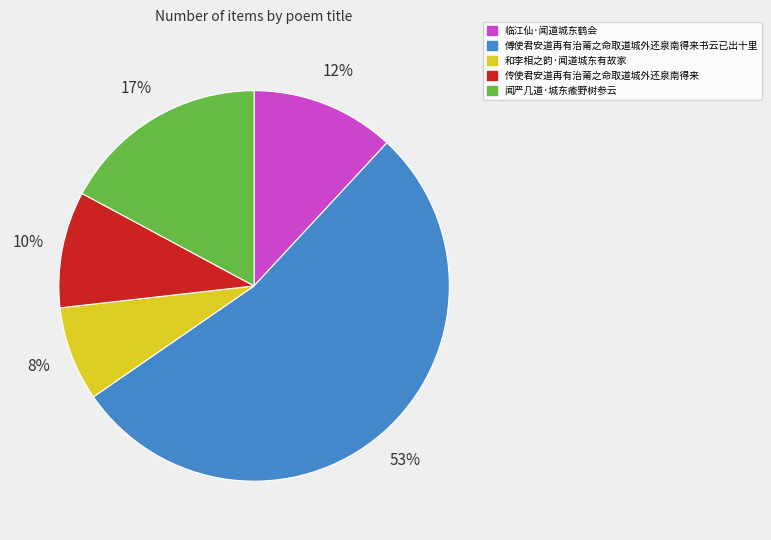

The 传使君安道再有治莆之命取道城外还泉南得来 slice represents 10% of the pie. True or false?

True